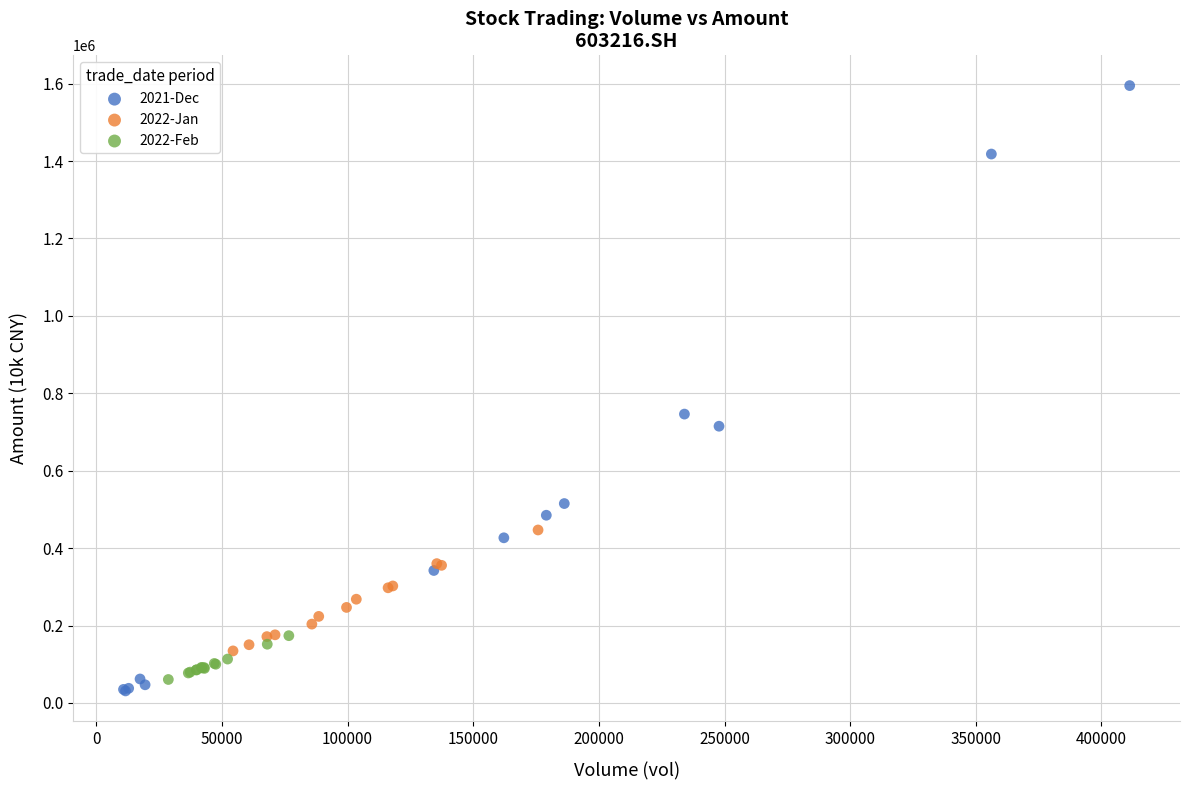

Which series has the widest spread of Y values?

2021-Dec